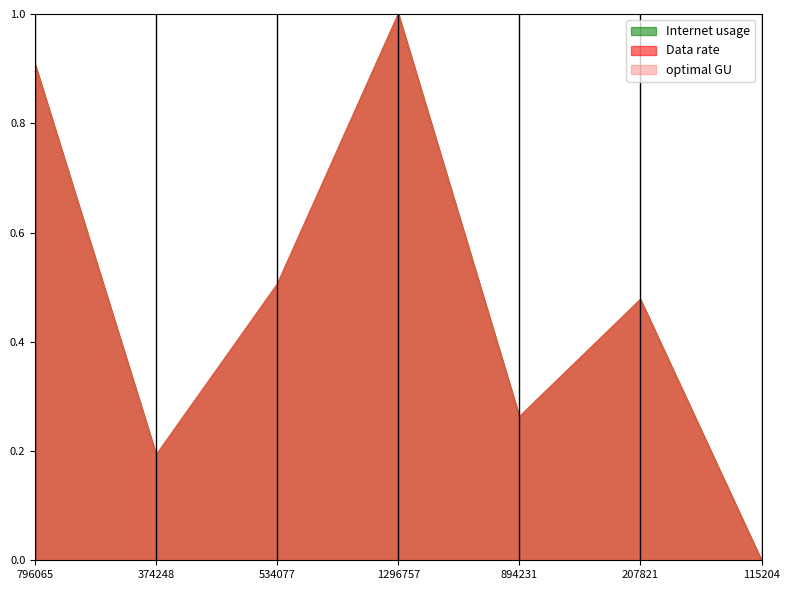

Is it true that Internet usage equals 0.3 at 894231?

True